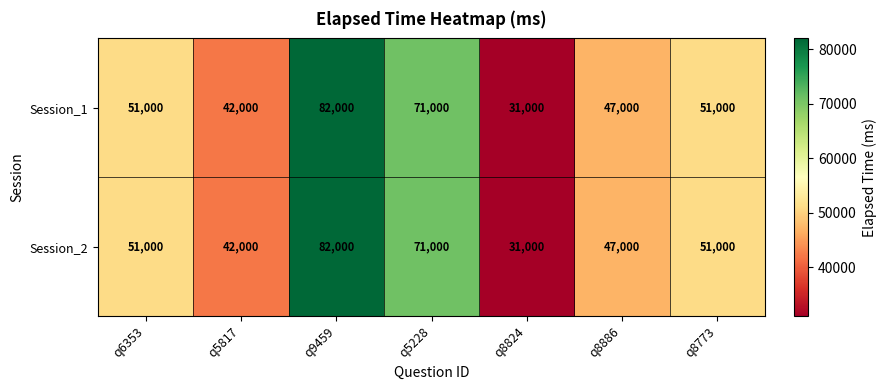

True or false: Session_1 has a value of 20403 at q5817.

False